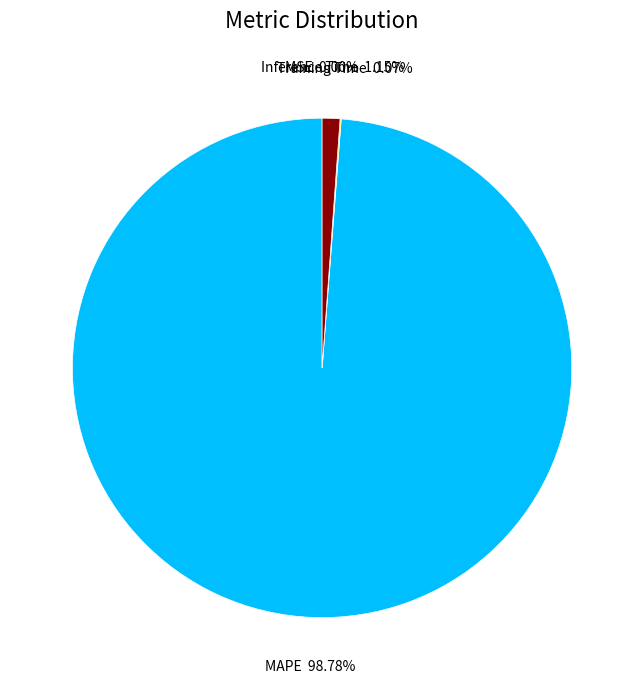

Is there a majority slice in this chart?

Yes